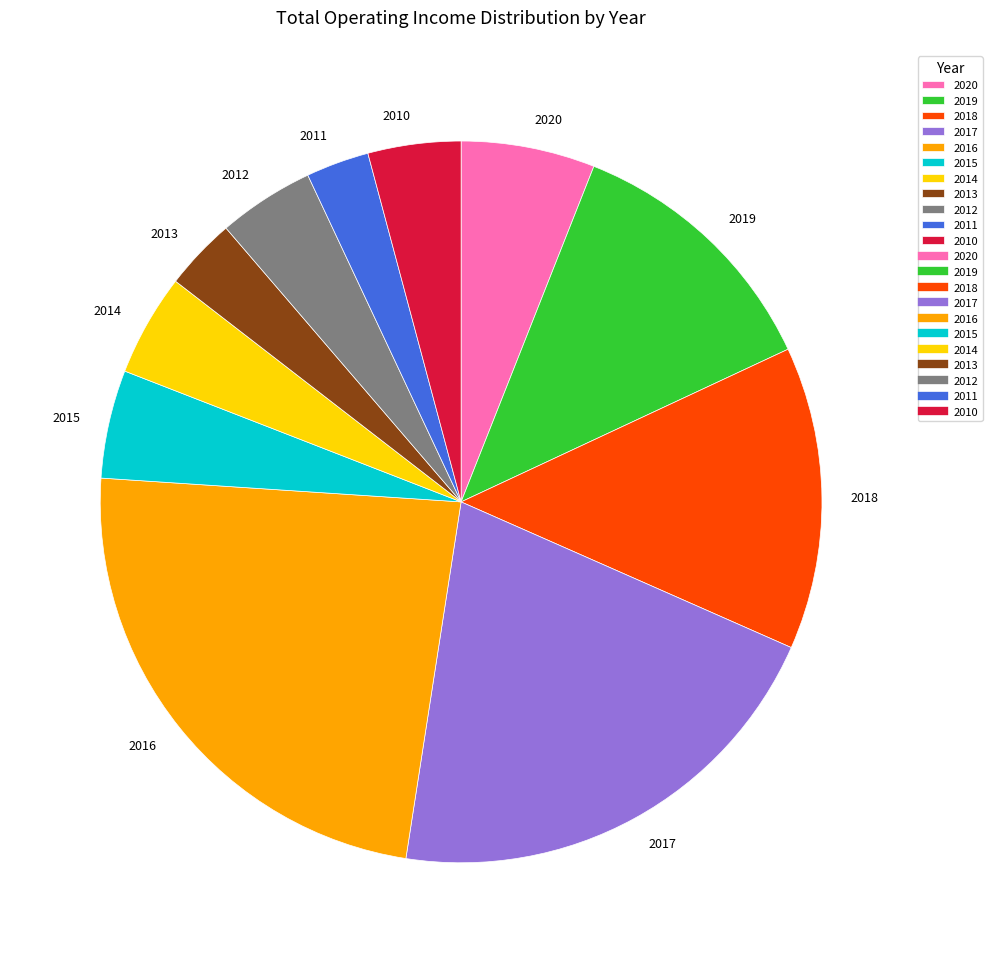

Is the sum of 2013 and 2011 greater than half?

No